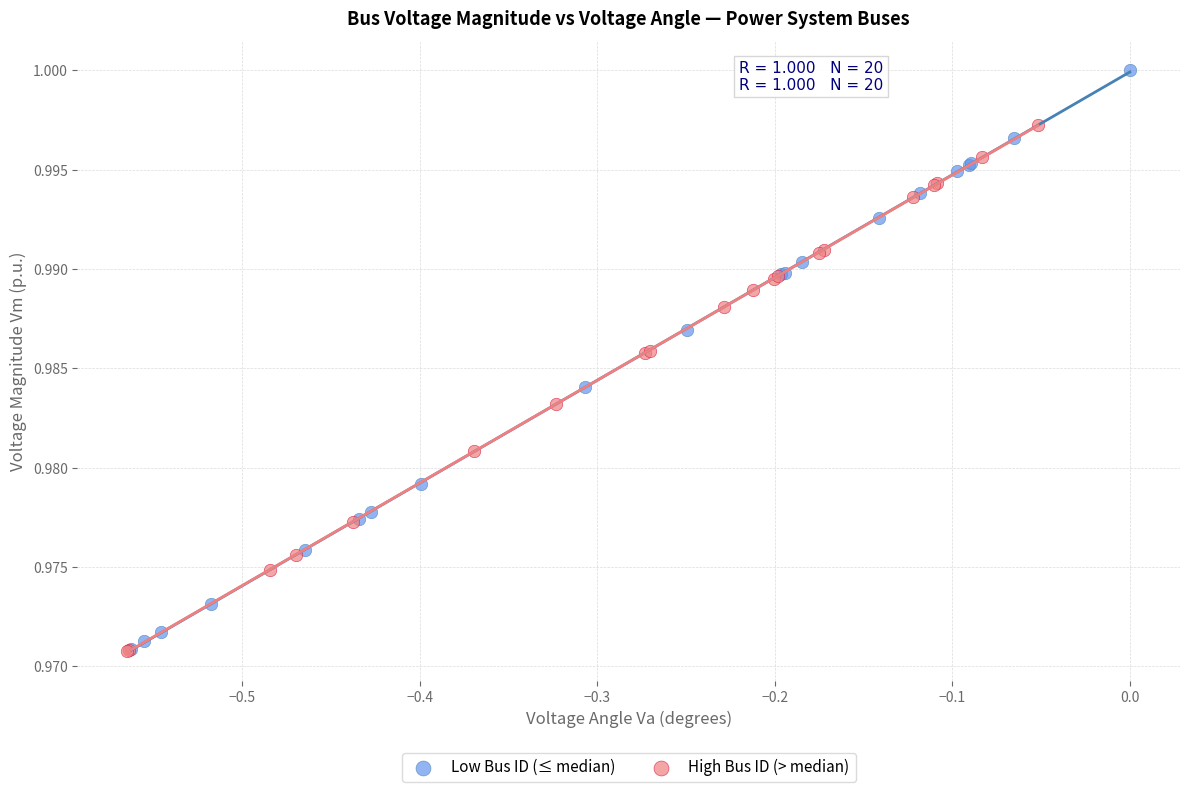

Which series has the widest spread of Y values?

Low Bus ID (≤ median)